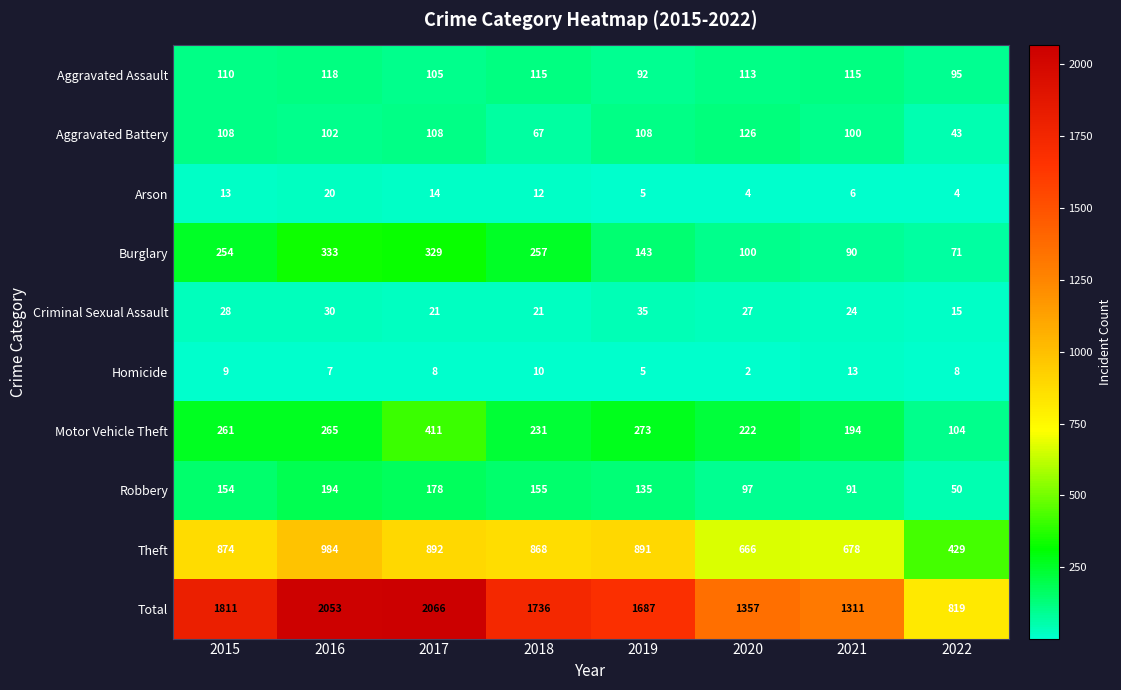

Between 2017 and 2020, which series saw the biggest shift?

Total